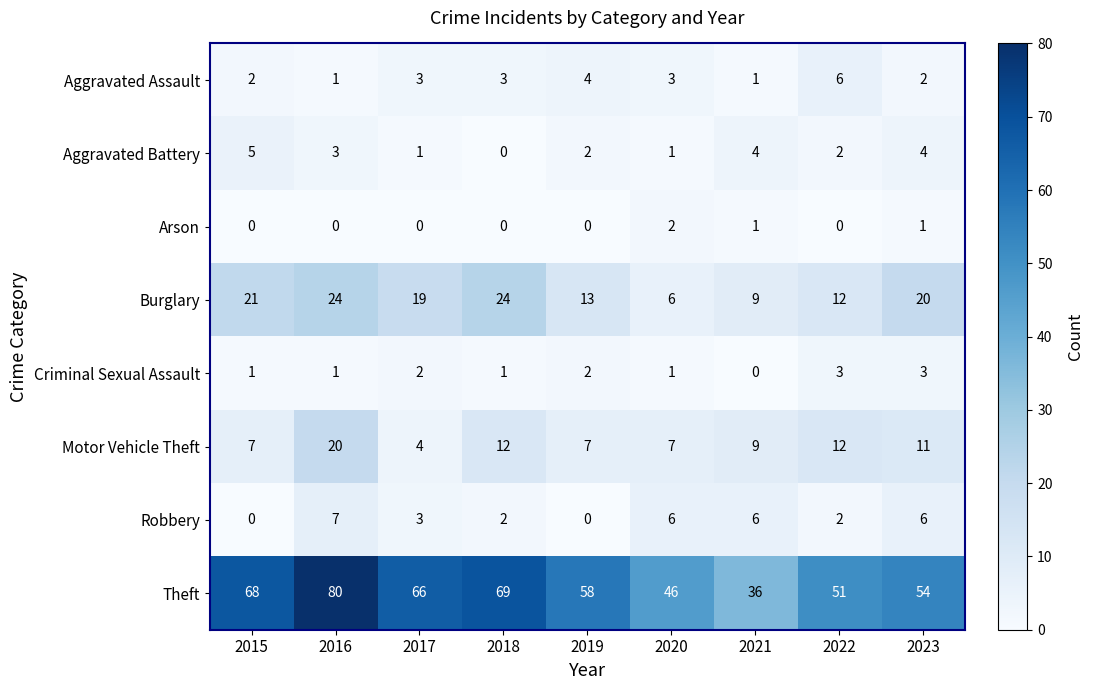

Between 2015 and 2020, which series saw the biggest shift?

Theft